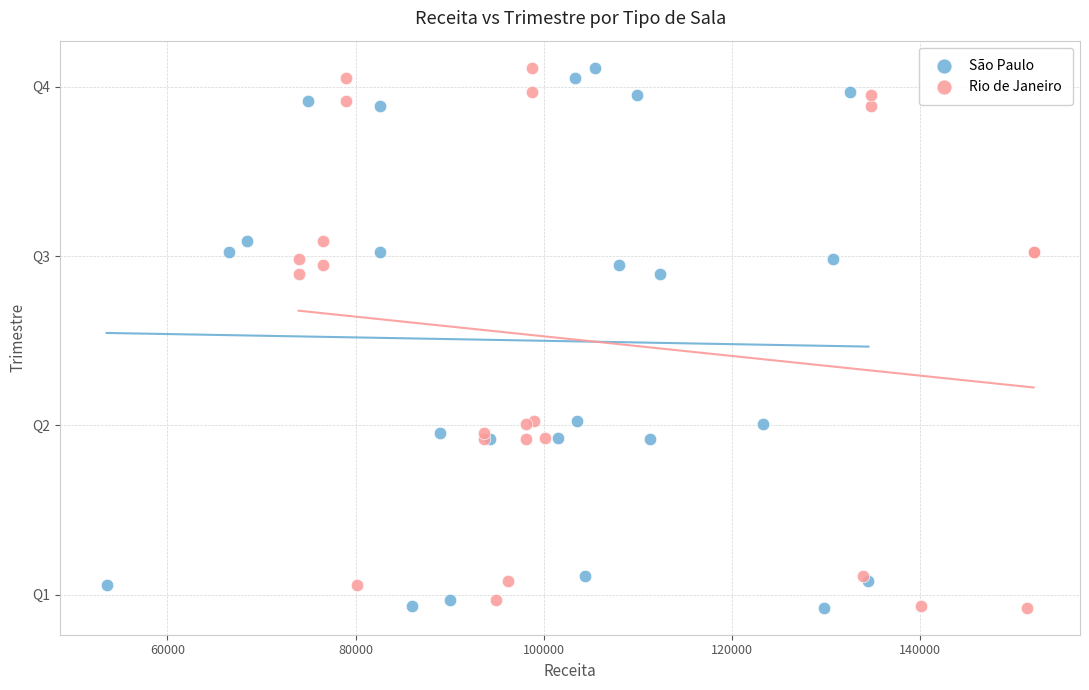

What are all the series names shown in the legend?

São Paulo, Rio de Janeiro